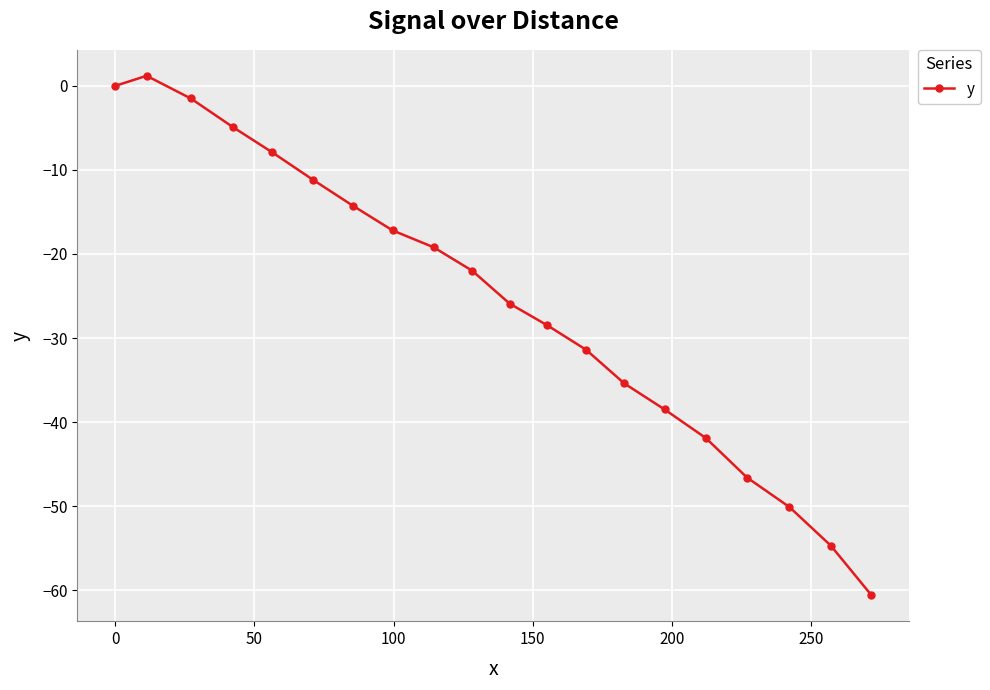

True or false: the data has more than 1 interior local peaks.

False